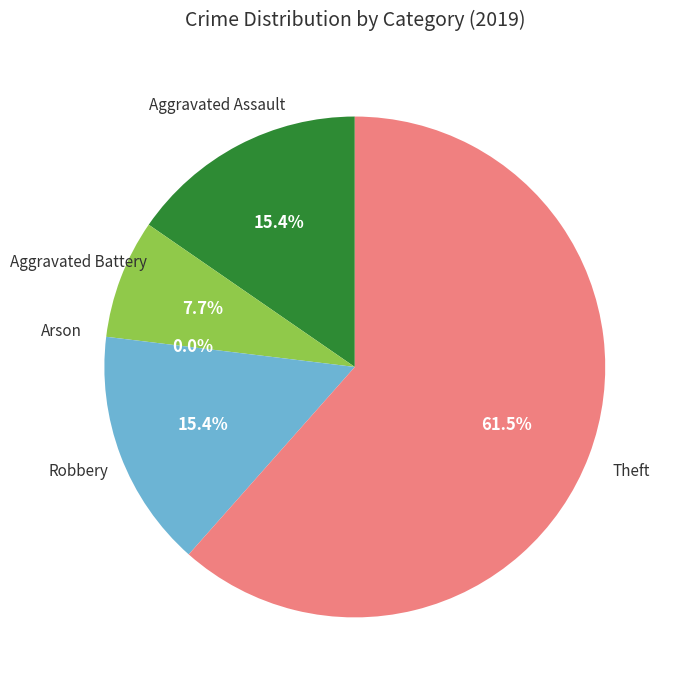

Is there a majority slice in this chart?

Yes